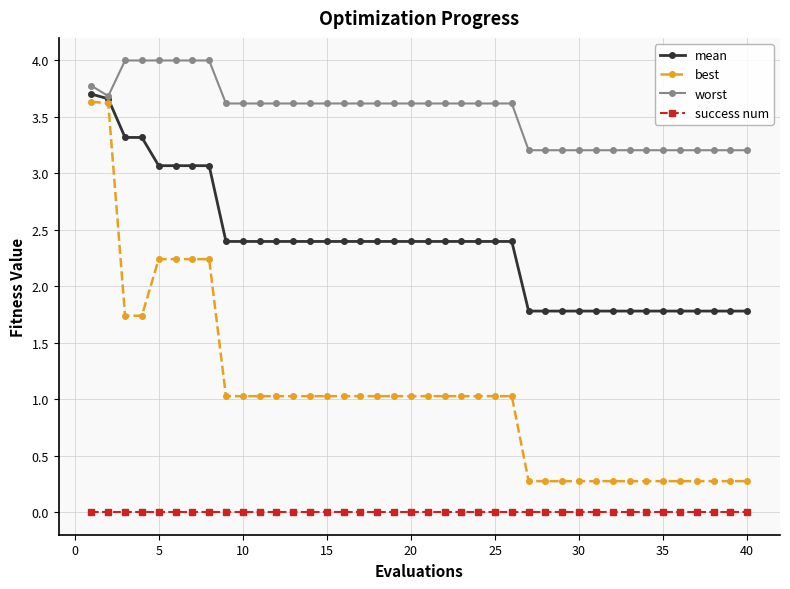

Which series has the largest range (max minus min)?

best